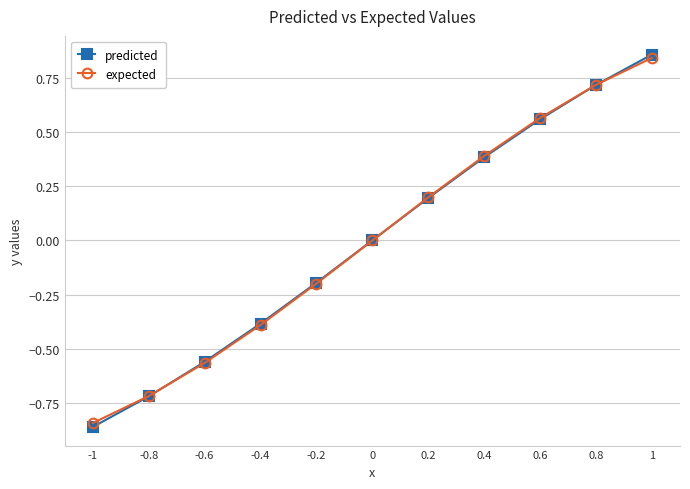

Which series changed the most between 0.4 and 0.6?

expected